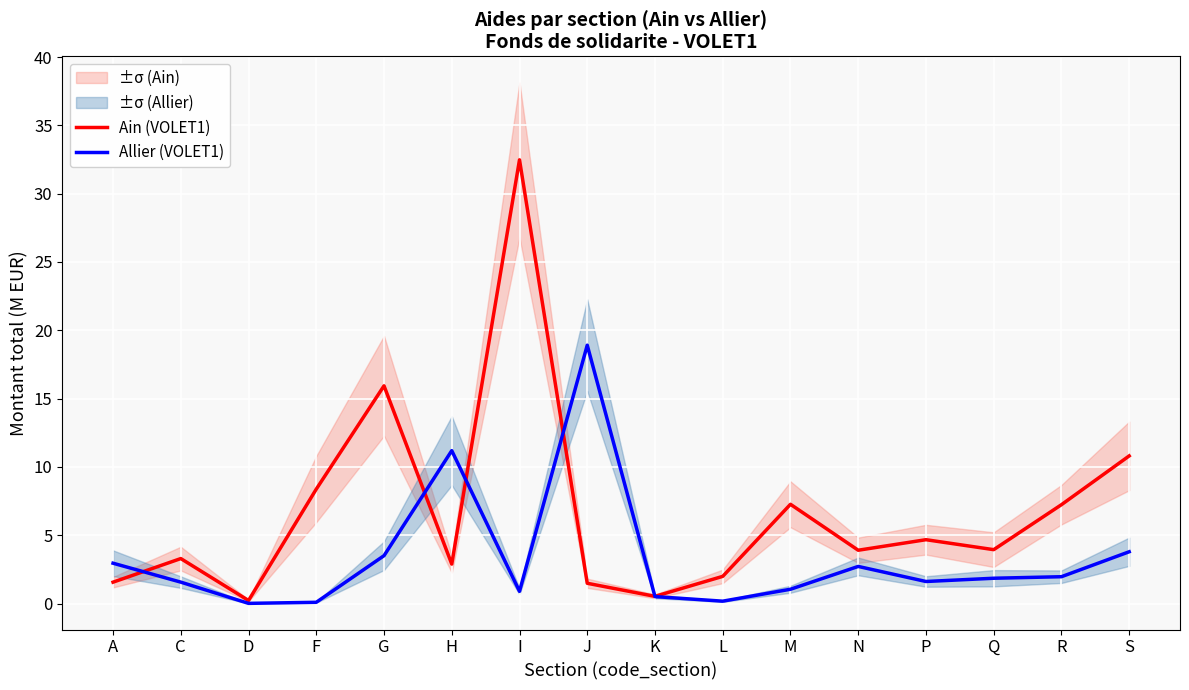

List the series in order of their overall mean, highest first.

Ain (VOLET1), Allier (VOLET1)